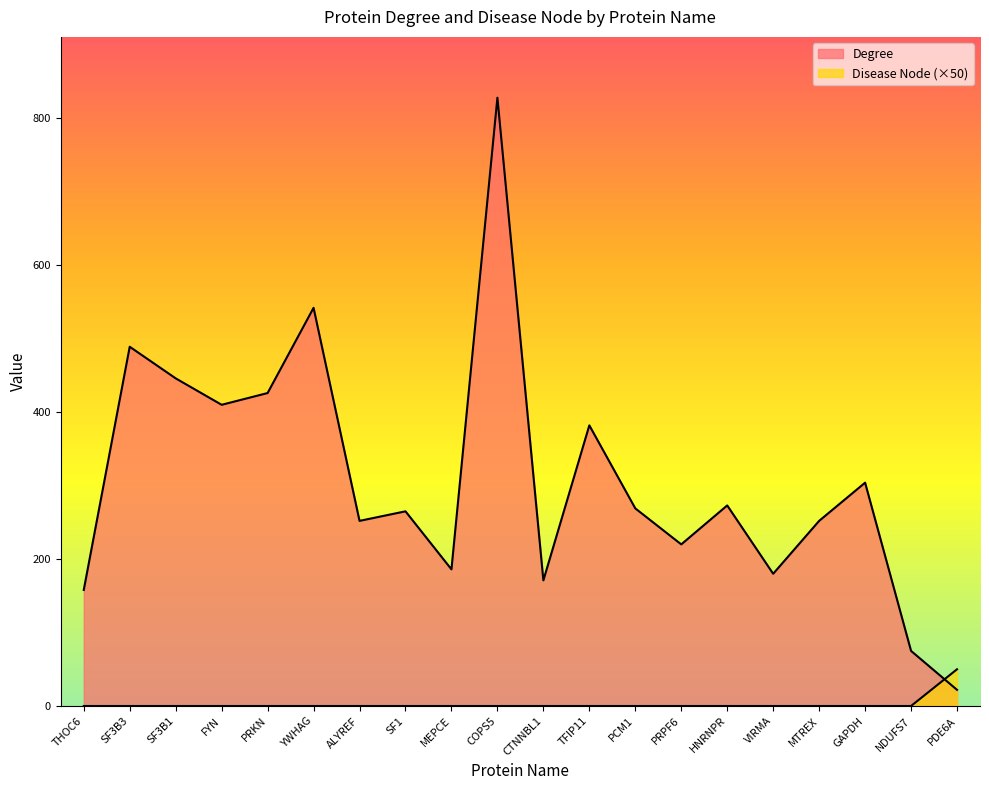

Which series has the largest total across all categories?

Degree